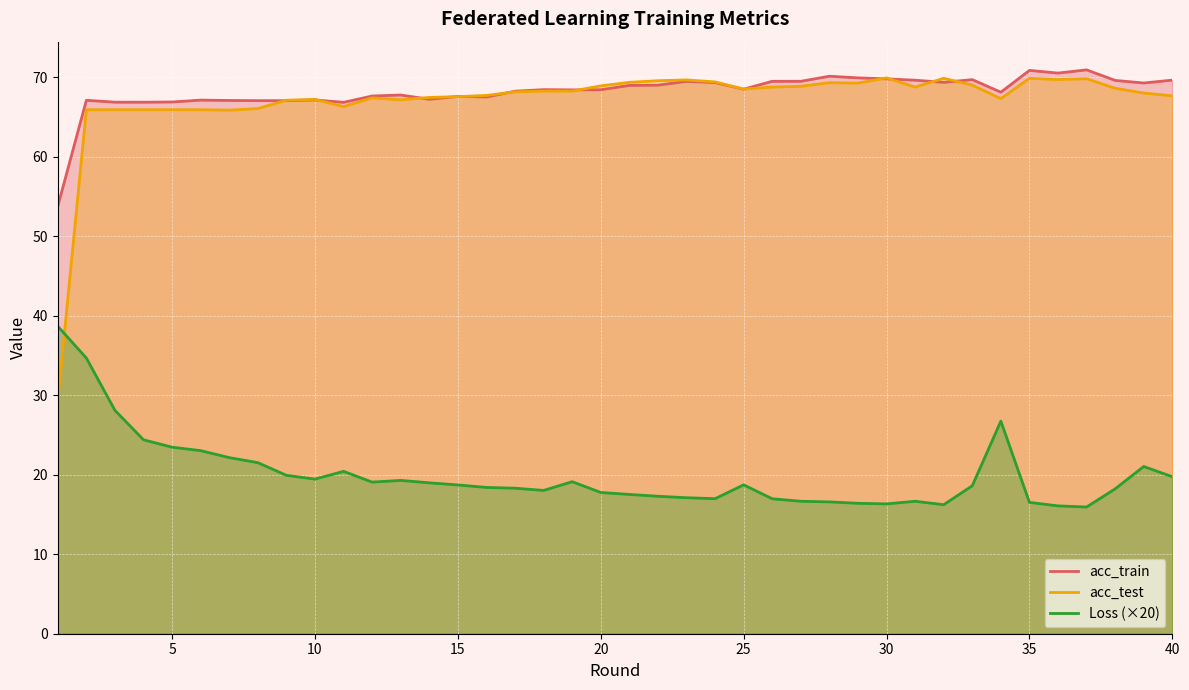

Where is the first local maximum for acc_test?

10